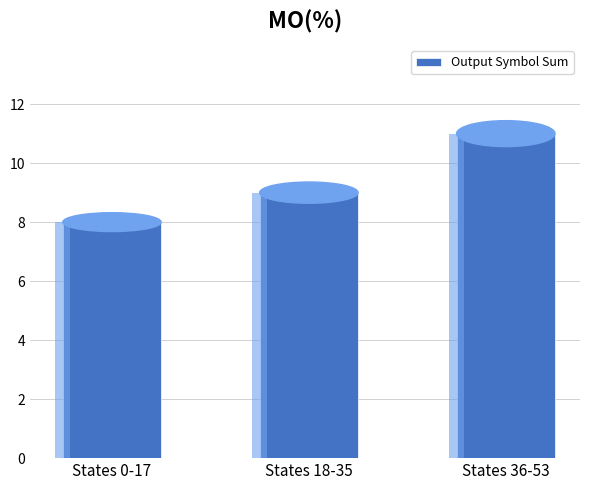

Is it true that the value at States 36-53 is 11?

True